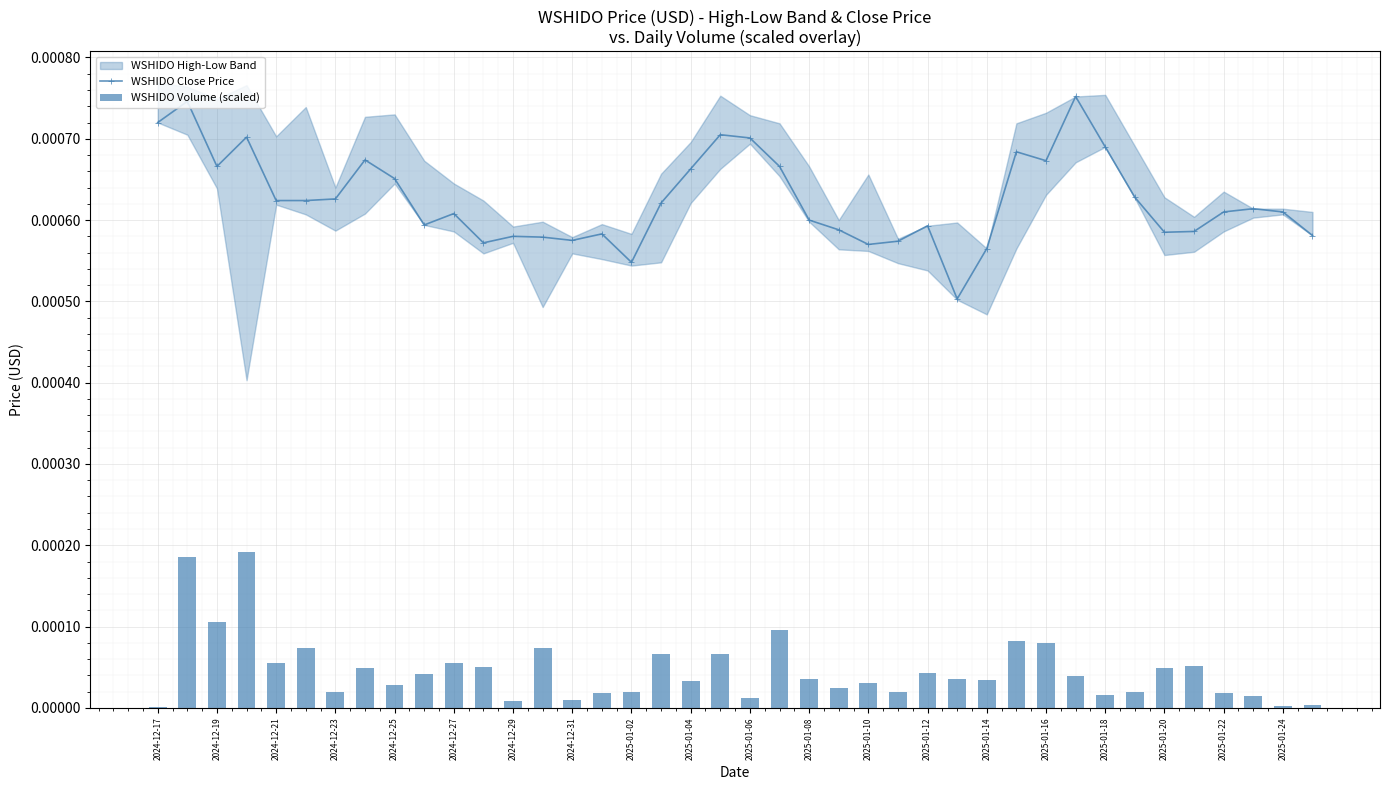

Count the WSHIDO Close Price values in the range 0 to 1.

40